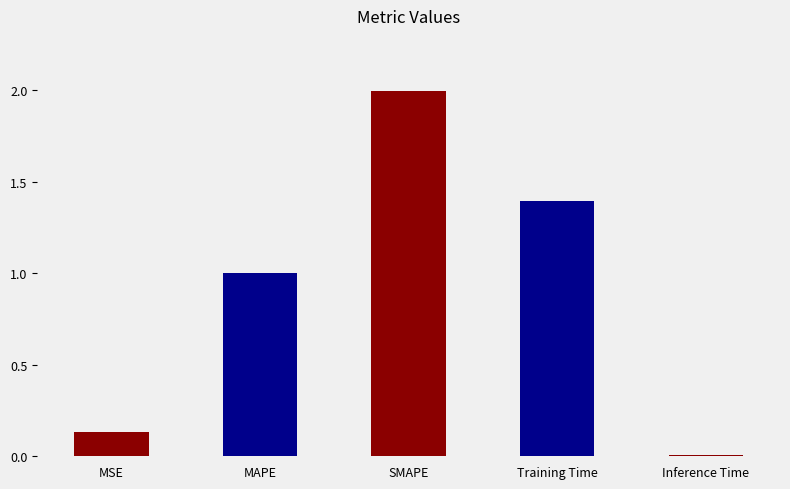

The value at Inference Time is 0.0. True or false?

True